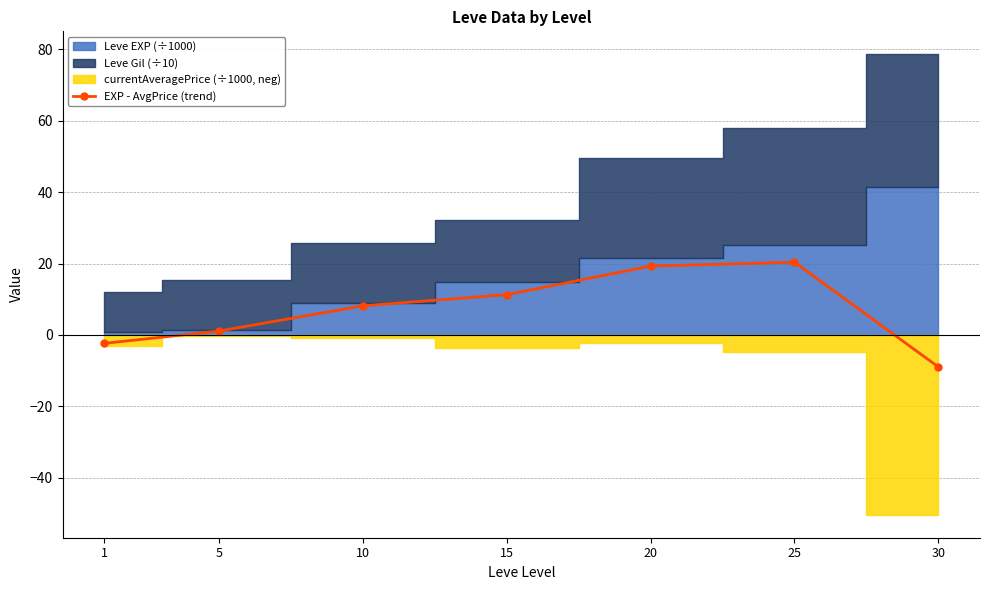

What is the value of the 3rd point from the left?

8.2